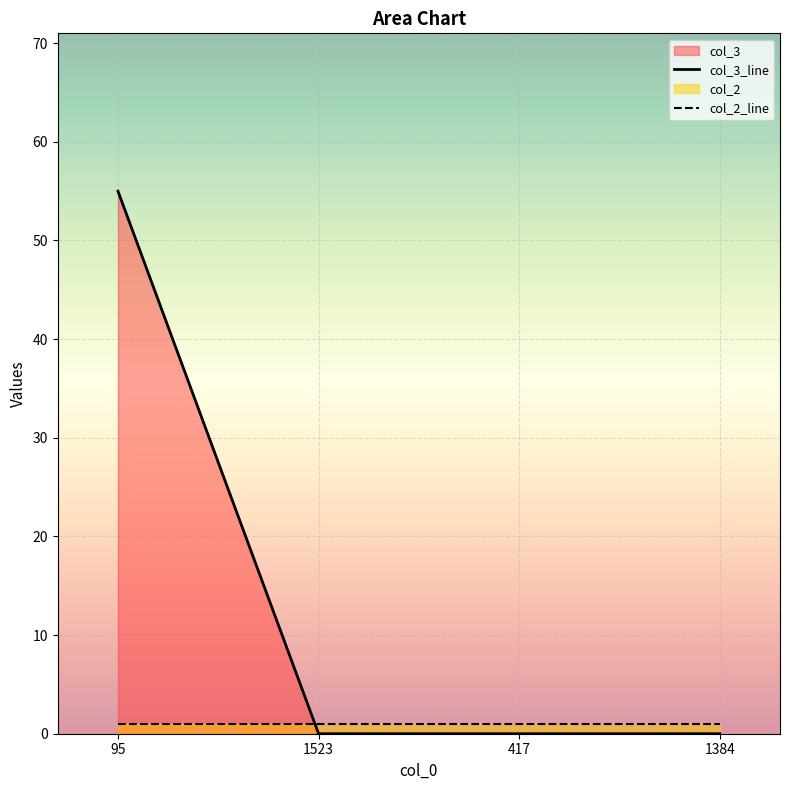

Between which two adjacent categories do col_3_line and col_2_line first intersect?

95 and 1523